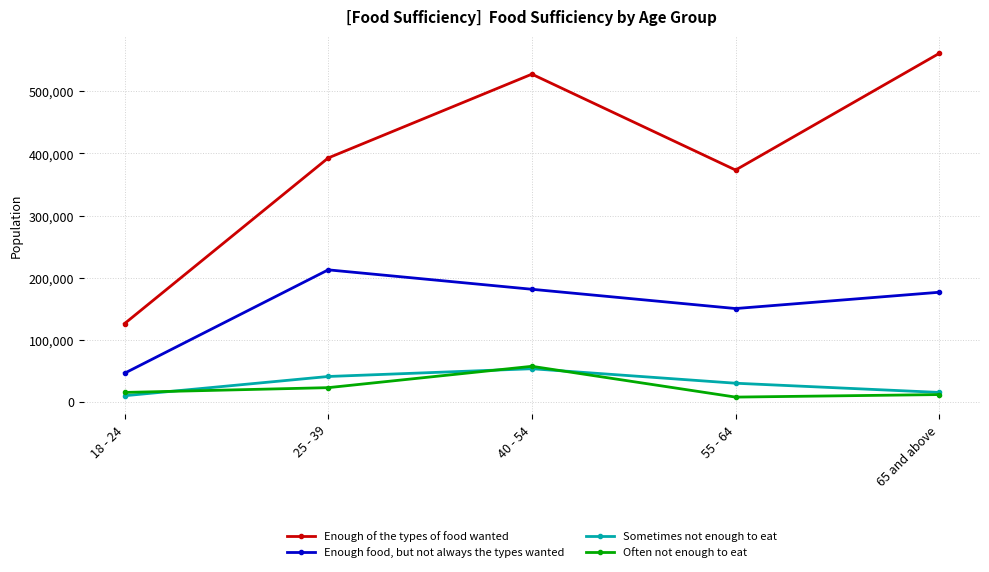

Rank the series at 40 - 54 from highest to lowest value.

Enough of the types of food wanted, Enough food, but not always the types wanted, Often not enough to eat, Sometimes not enough to eat